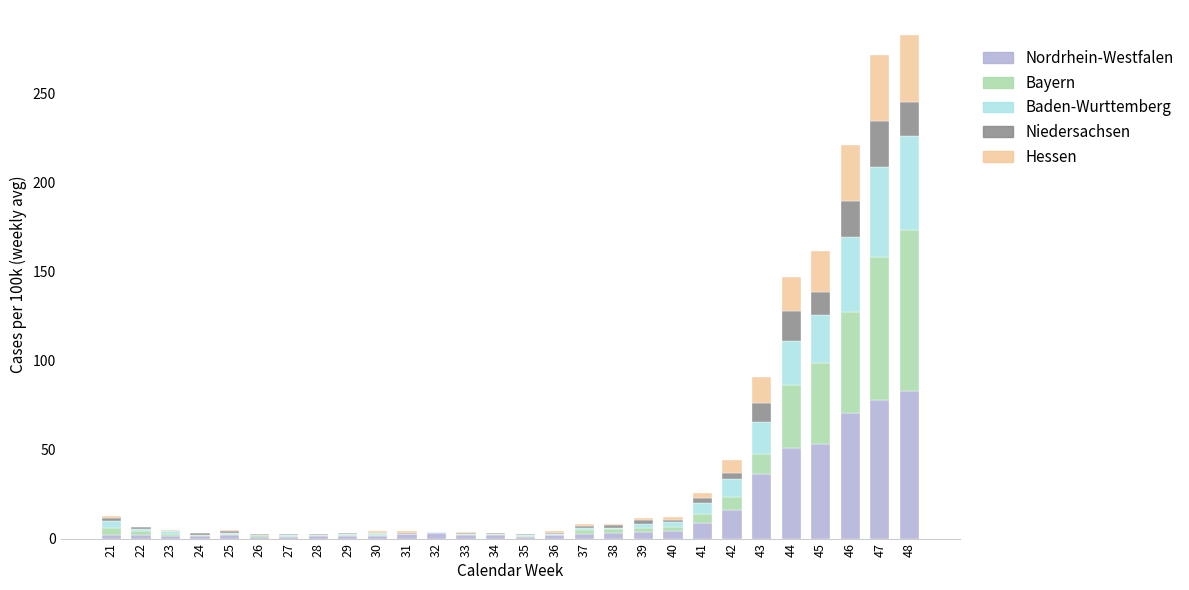

What is the maximum value for Nordrhein-Westfalen?

82.7